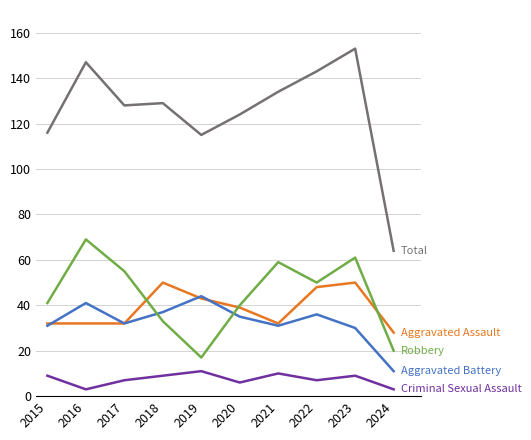

How many distinct data groups are displayed?

5